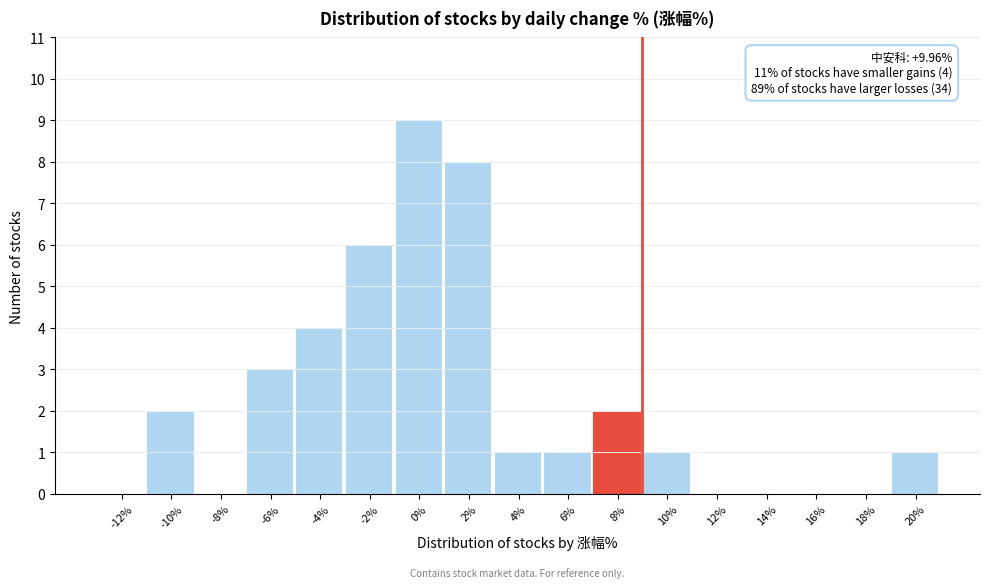

Reading left to right, list all the values displayed in this chart.

-12%=0	-10%=2	-8%=0	-6%=3	-4%=4	-2%=6	0%=9	2%=8	4%=1	6%=1	8%=2	10%=1	12%=0	14%=0	16%=0	18%=0	20%=1